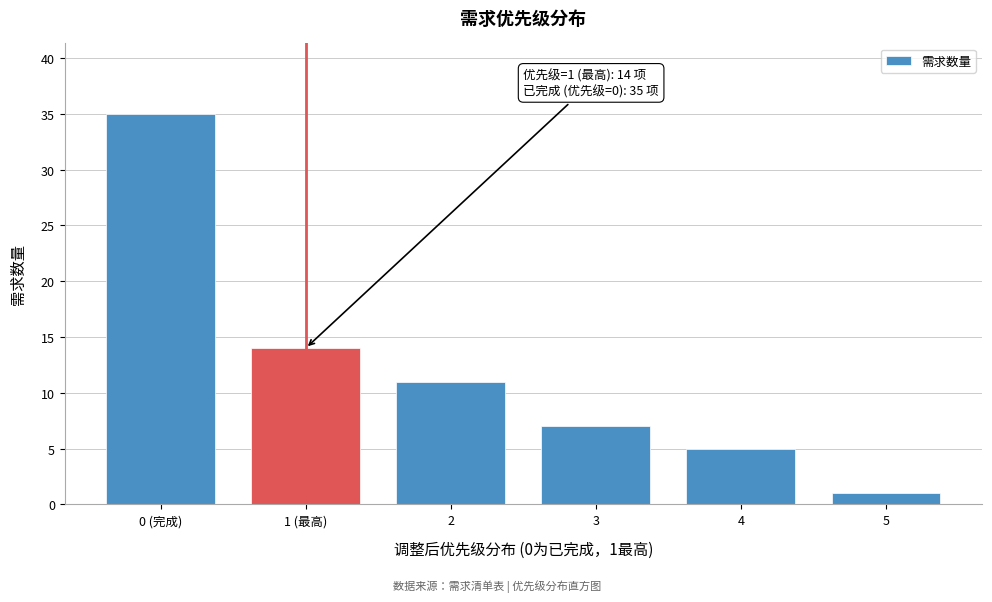

Reading left to right, transcribe all the data shown in this chart.

35	14	11	7	5	1